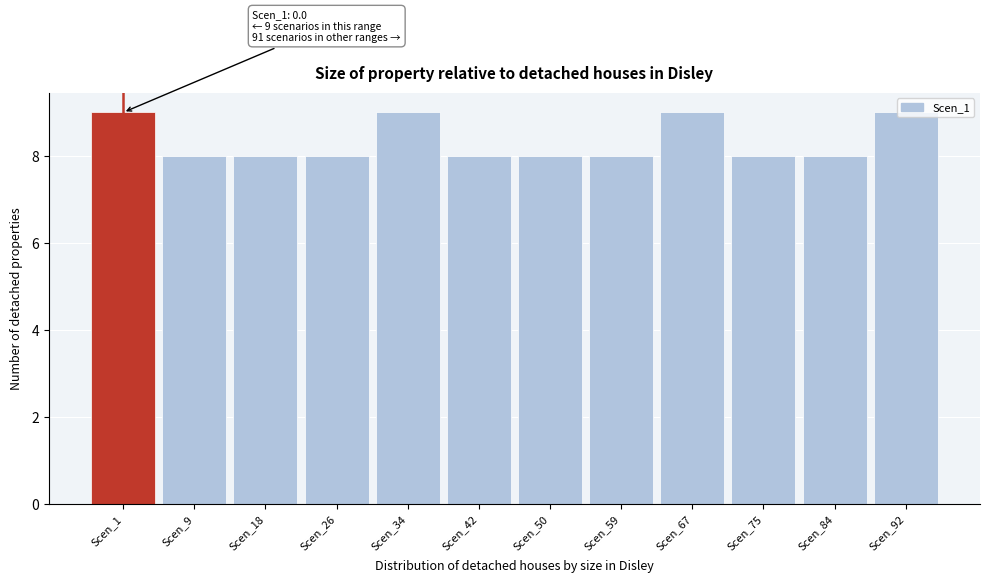

What is the value of the 5th bar from the left?

9